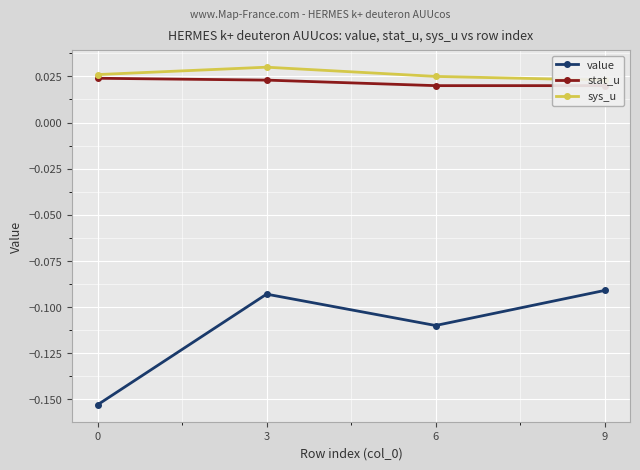

True or false: stat_u and sys_u cross at least once.

False